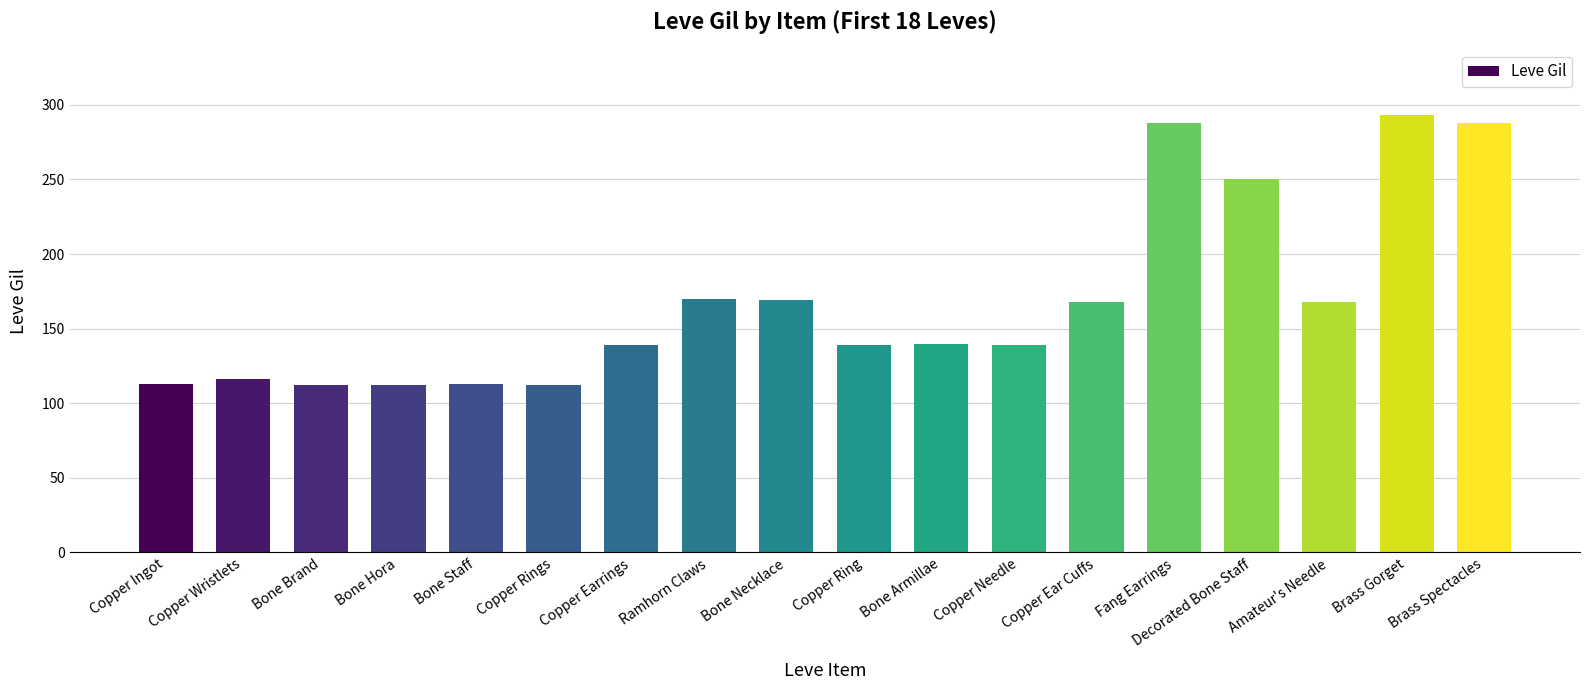

Is it true that the value at Bone Armillae is 205?

False